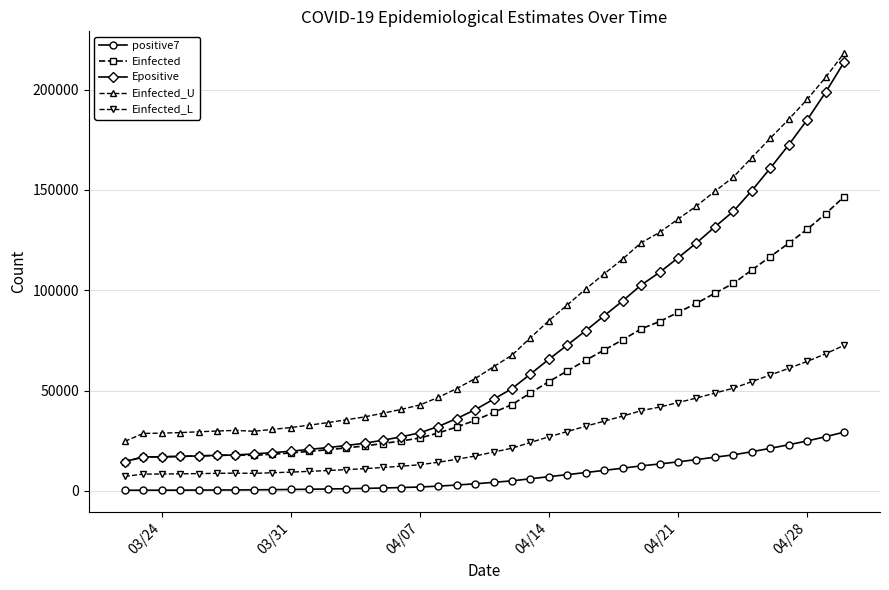

What is the value of the Einfected_L point at the 21st from the left?

19394.0